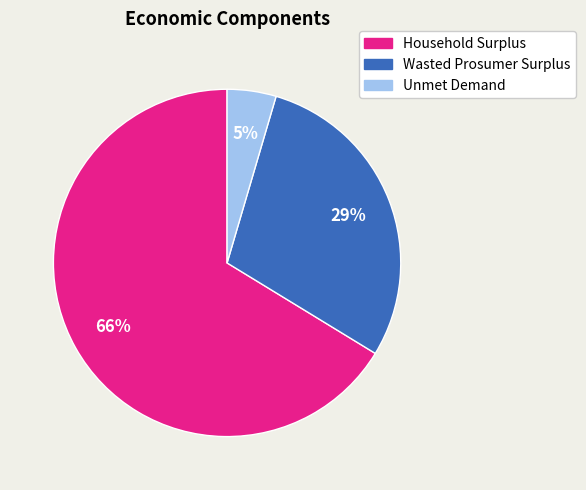

Do Wasted Prosumer Surplus and Unmet Demand together represent more than half of the pie?

No